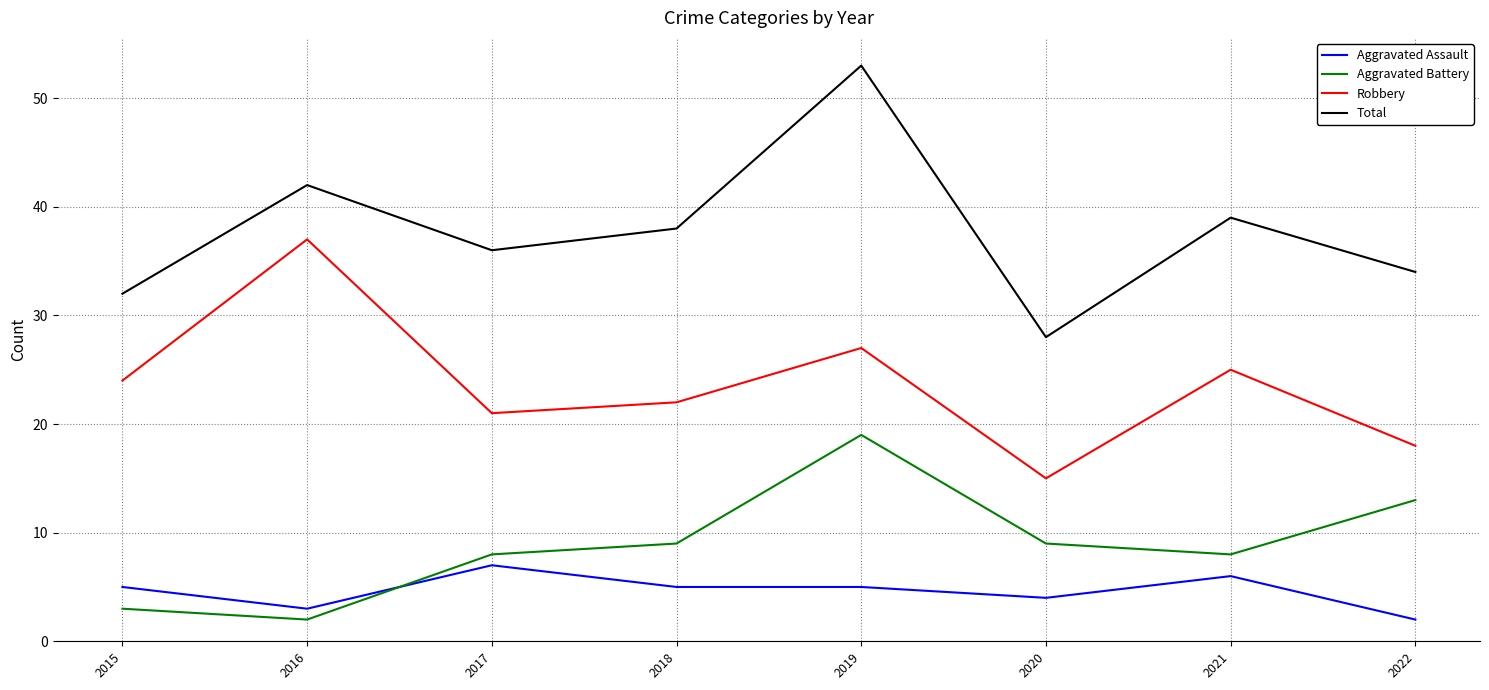

True or false: Robbery has more than 1 interior local peaks.

True